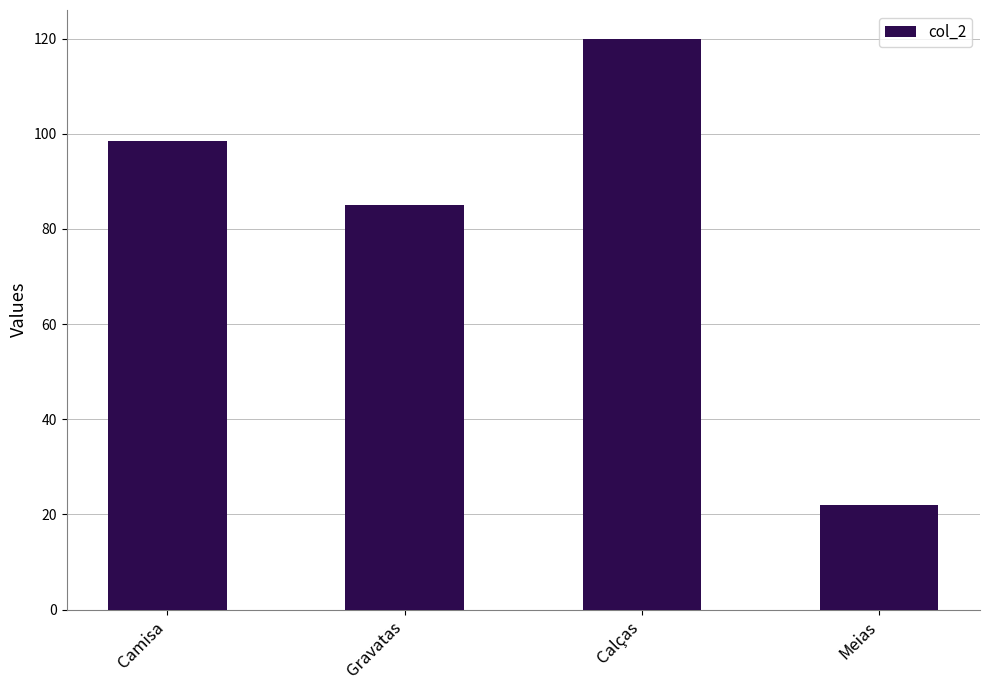

Are the bars horizontal?

No